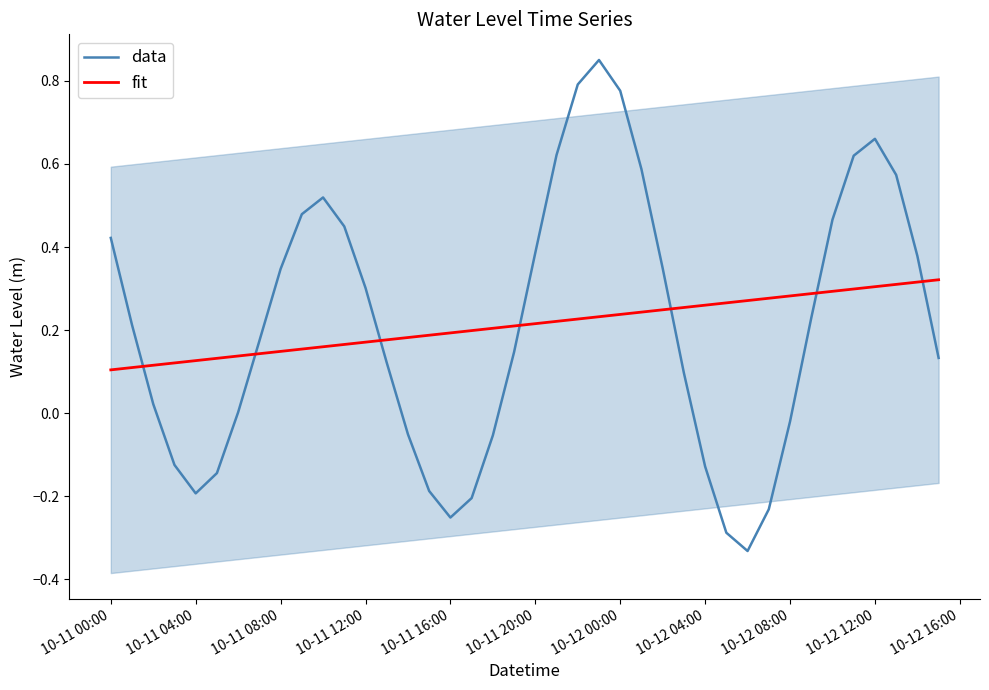

Which series ends up on top after the final intersection of fit and data?

fit